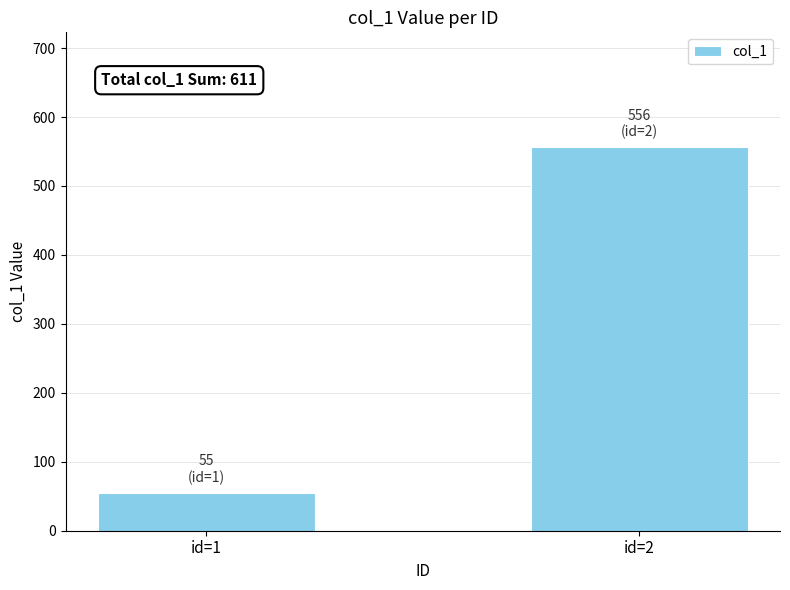

Which label corresponds to the smallest value in the chart?

id=1